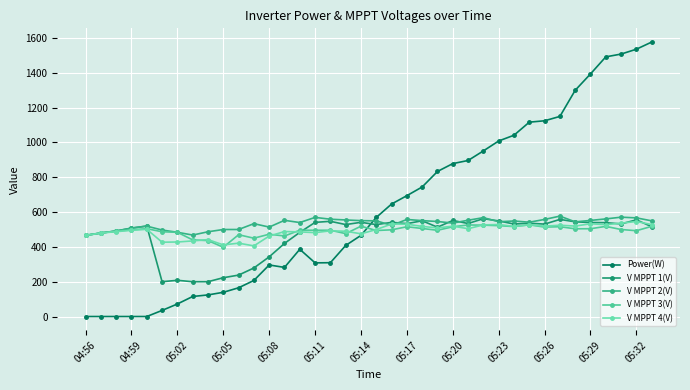

Does the chart have visible grid lines?

Yes